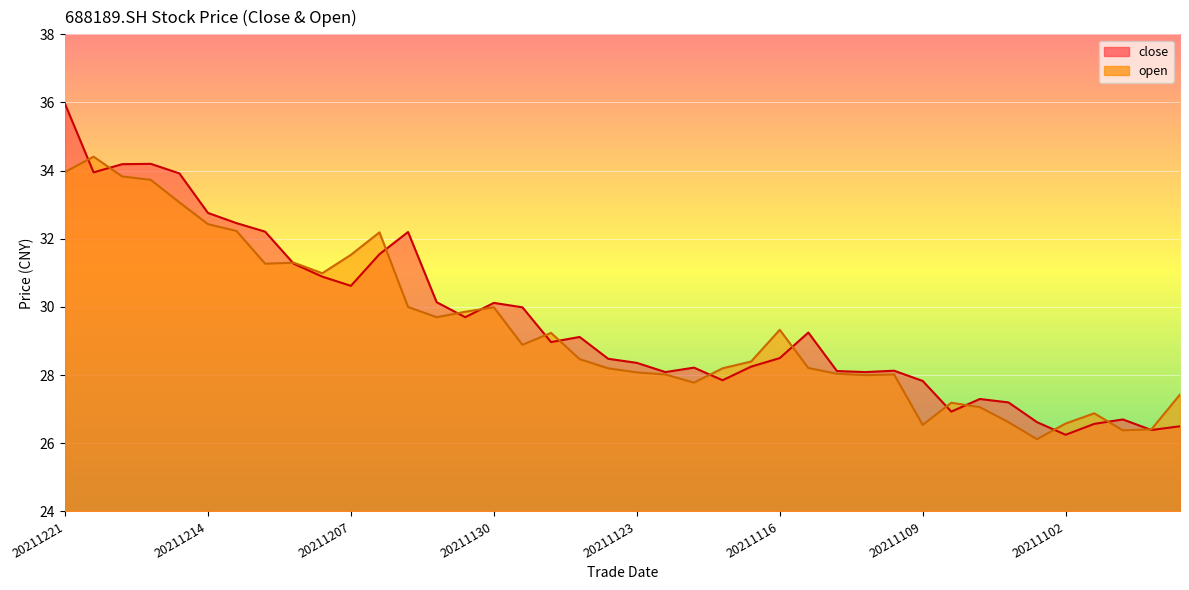

Rank the series at 20211210 from lowest to highest value.

open, close